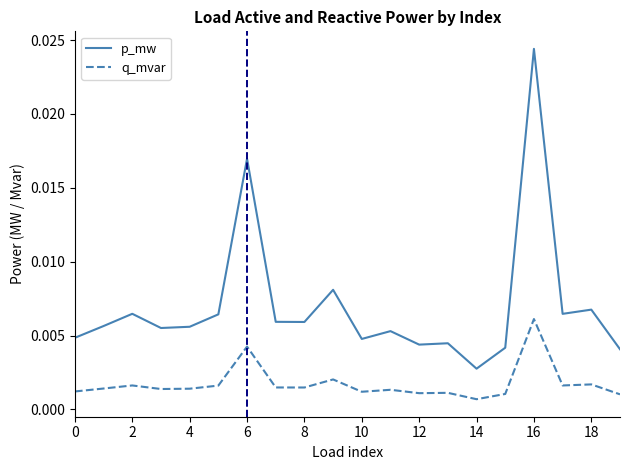

Which series has the widest spread of values?

p_mw